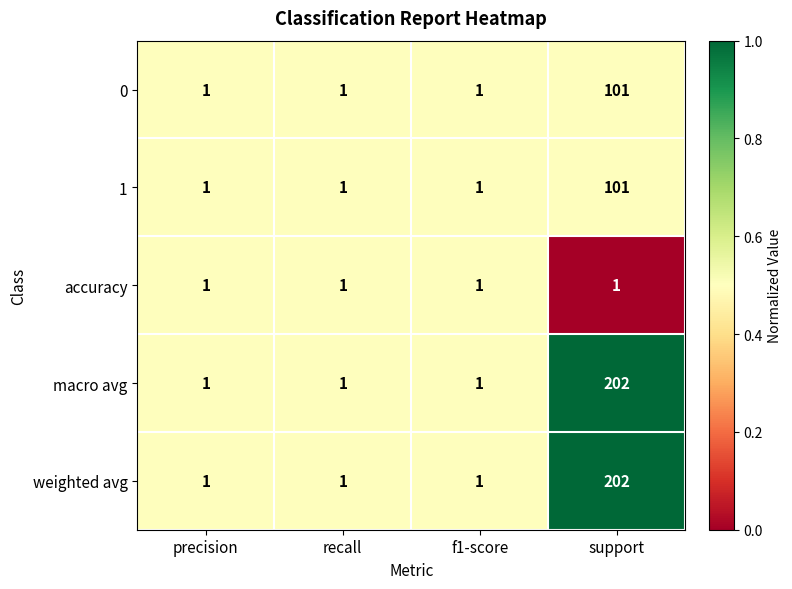

Reading left to right, transcribe all the data shown in this chart.

0: precision=1	recall=1	f1-score=1	support=101
1: precision=1	recall=1	f1-score=1	support=101
accuracy: precision=1	recall=1	f1-score=1	support=1
macro avg: precision=1	recall=1	f1-score=1	support=202
weighted avg: precision=1	recall=1	f1-score=1	support=202